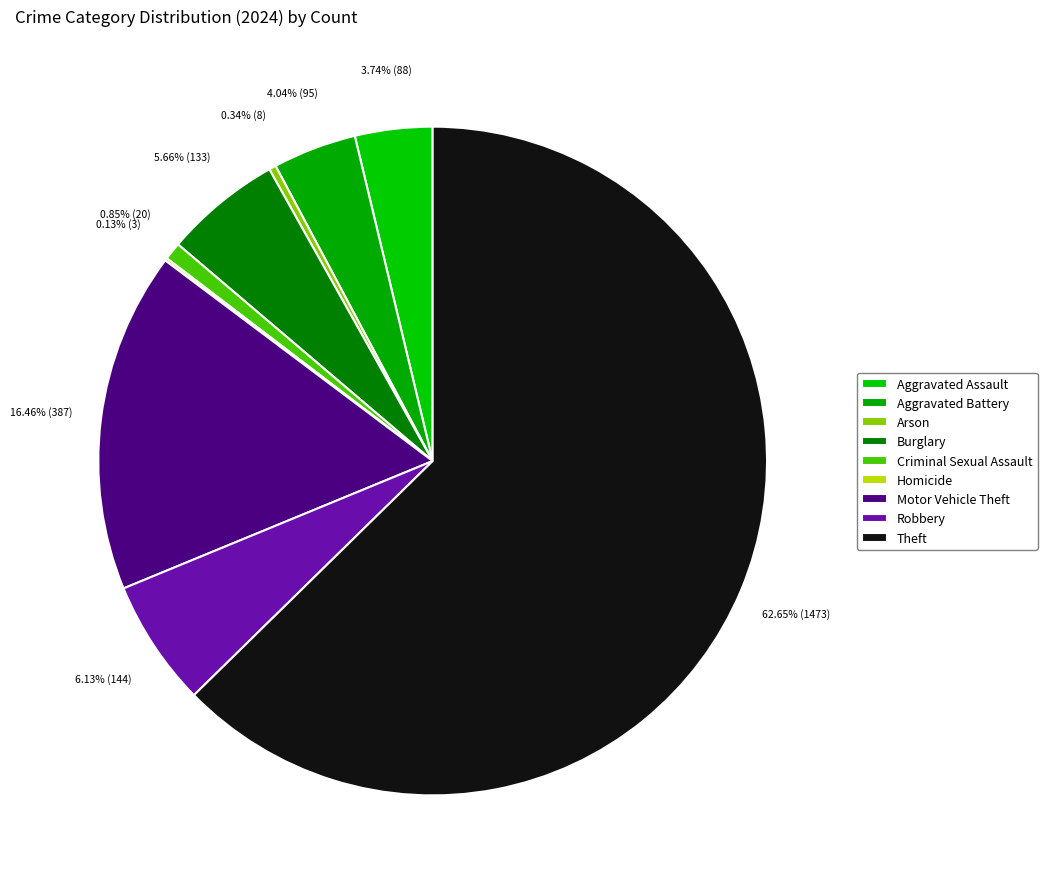

How much of the chart is everything except Criminal Sexual Assault?

99.1%